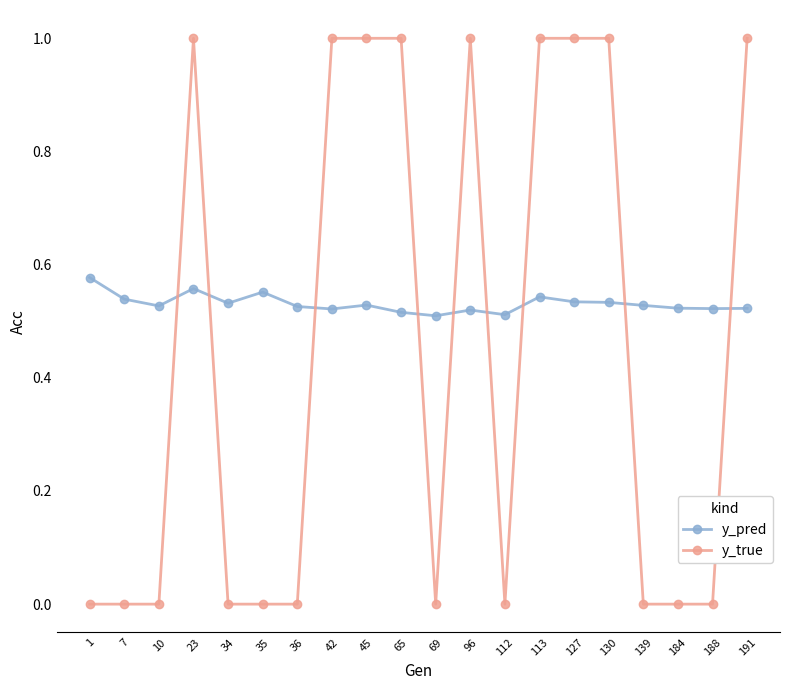

What is the greatest value displayed?

1.0